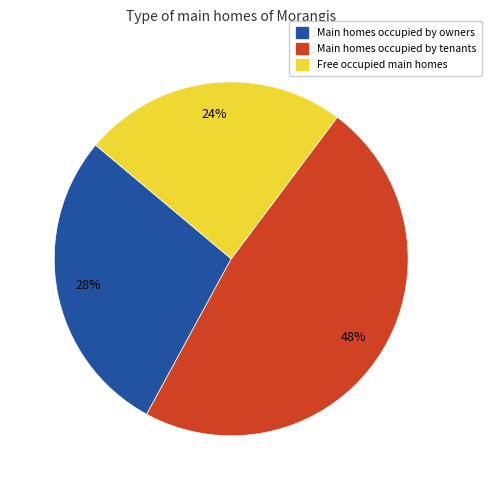

Approximately how many times larger is the value at Main homes occupied by tenants compared to Free occupied main homes?

2.0